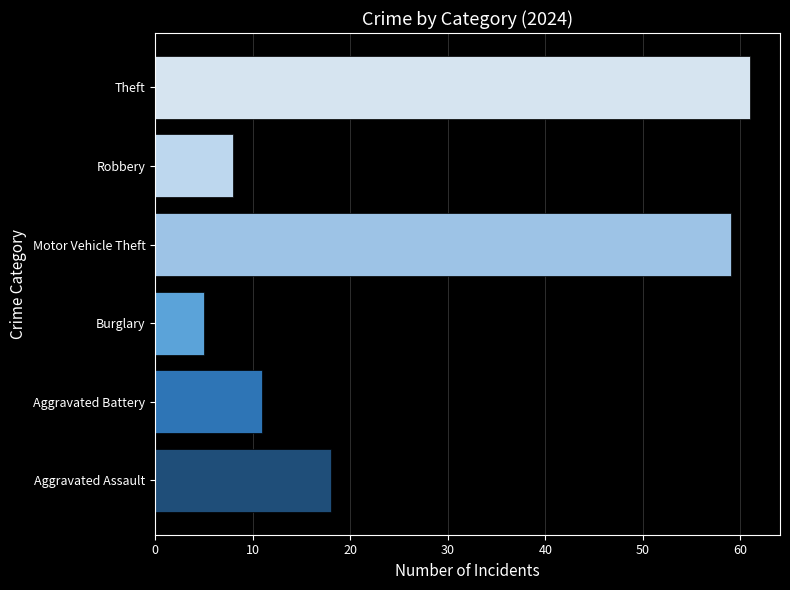

True or false: the data shows 18 at Aggravated Assault.

True